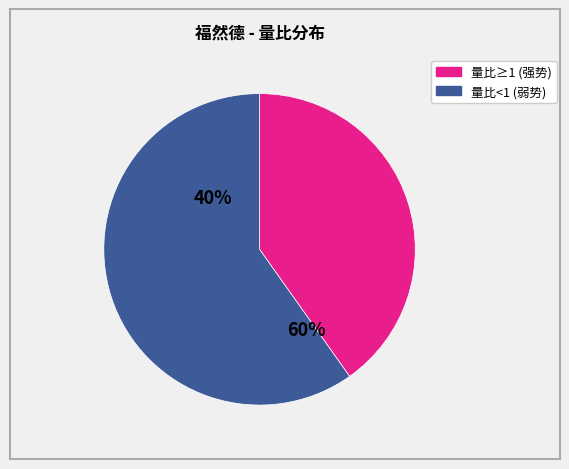

Is there a majority slice in this chart?

Yes